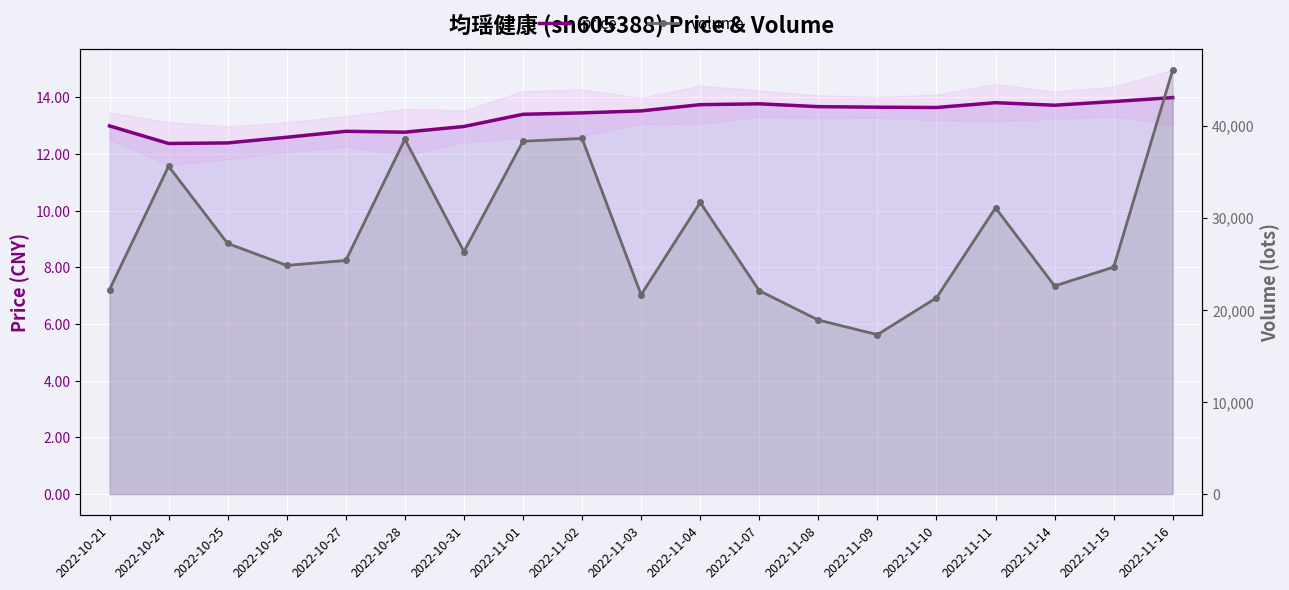

Which category has the highest value across all series?

2022-11-16